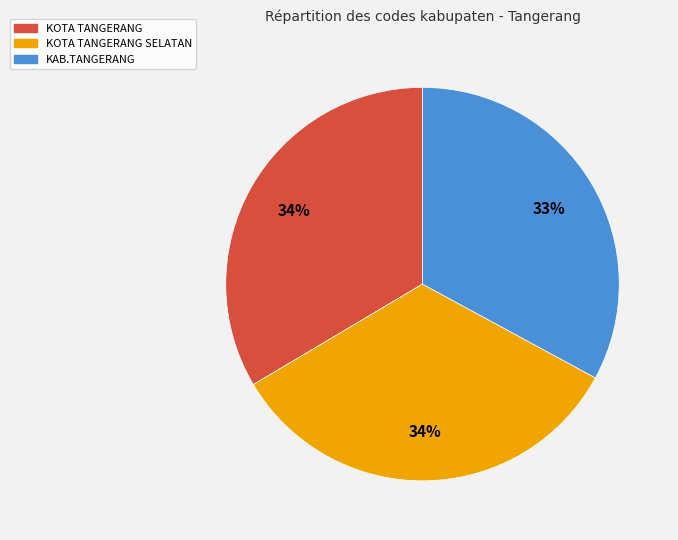

How many segments does this pie chart have?

3